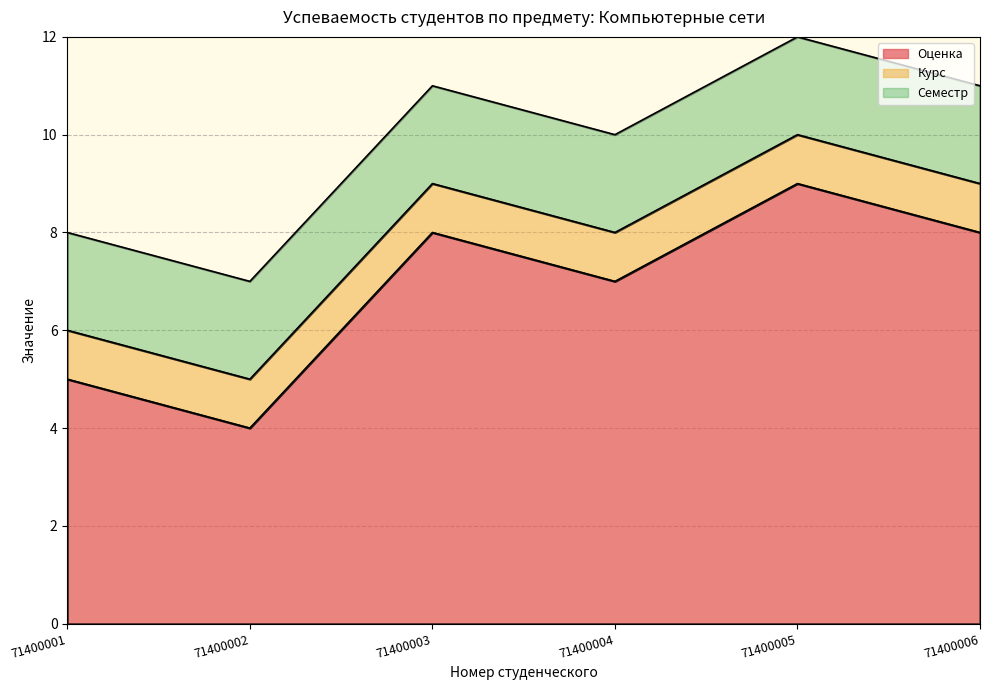

What are all the series names shown in the legend?

Оценка, Курс, Семестр